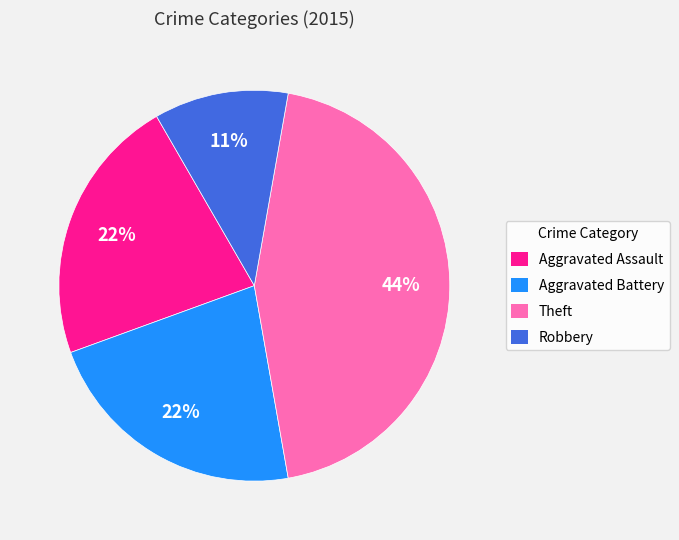

Count the number of slices in the pie.

4